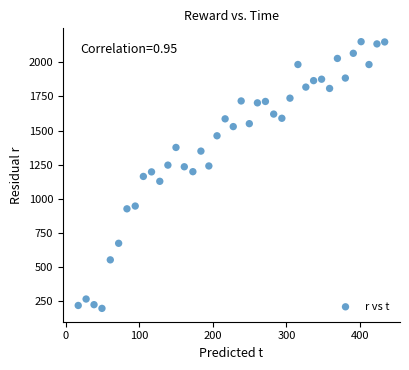

What is the range of Y values (max minus min)?

1955.1